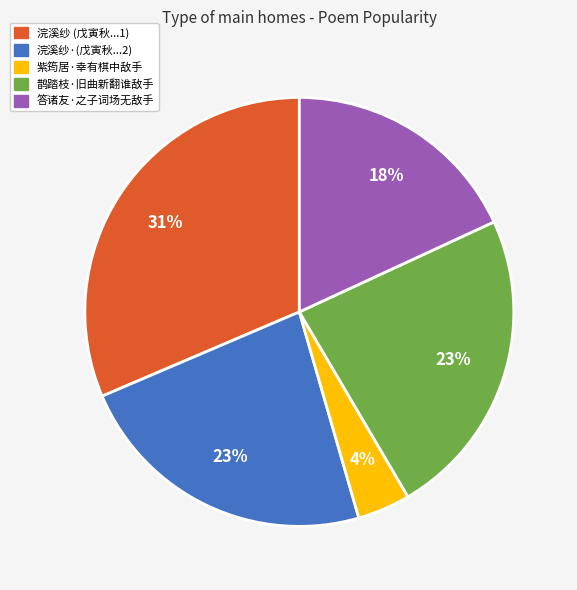

To the nearest percent, what is the average slice percentage?

20%